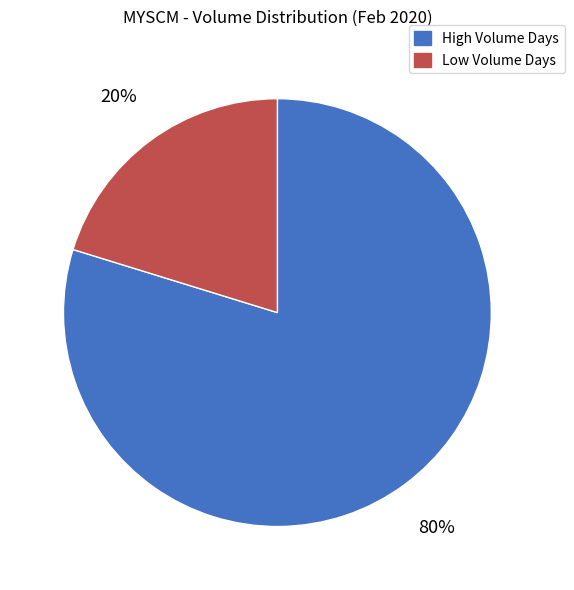

To the nearest percent, what is the difference between the largest and smallest slice percentages?

60%